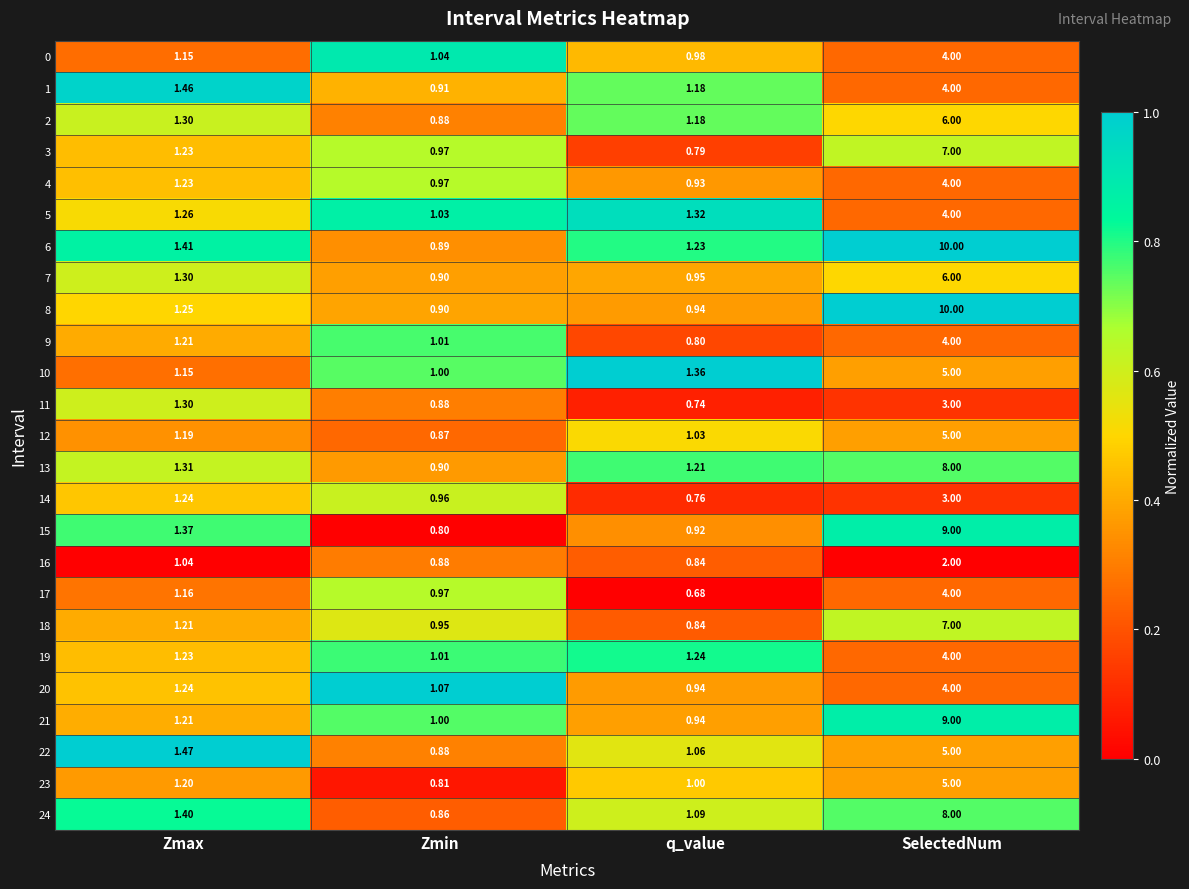

At which label does 21 reach its peak?

SelectedNum